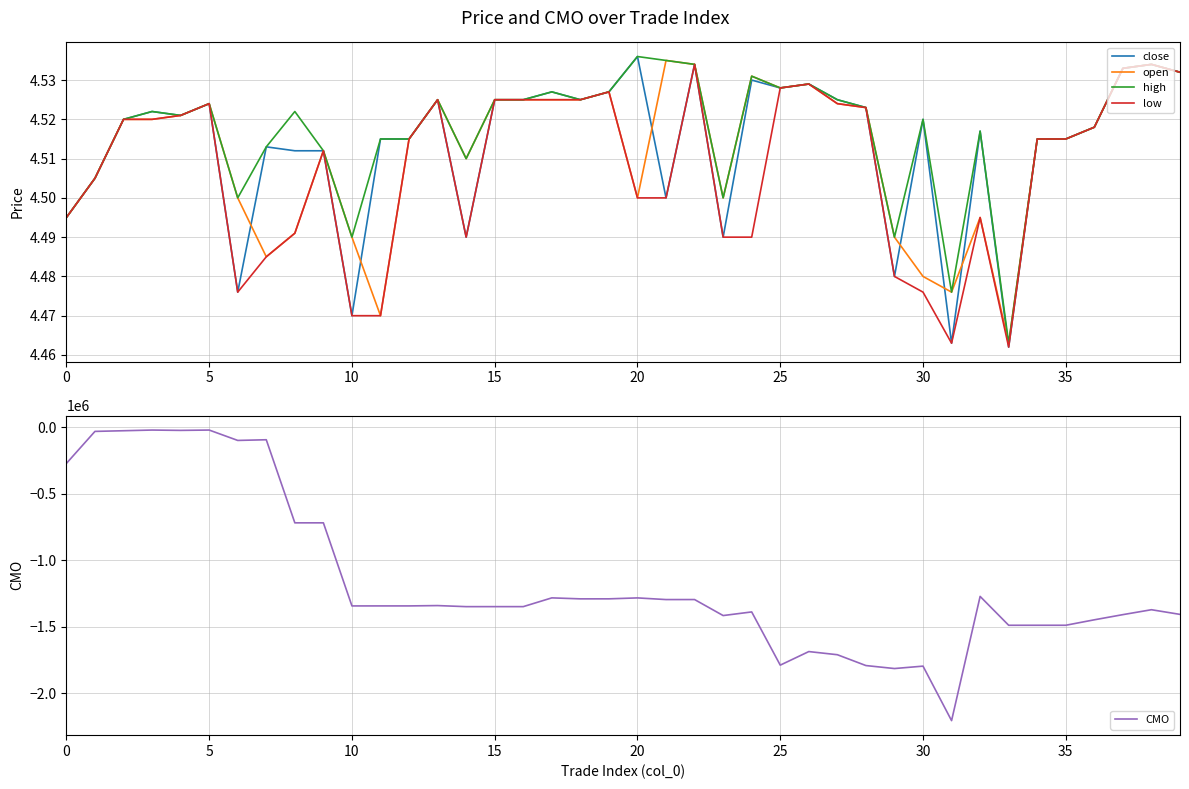

True or false: open has more than 1 points higher than both neighbors.

True